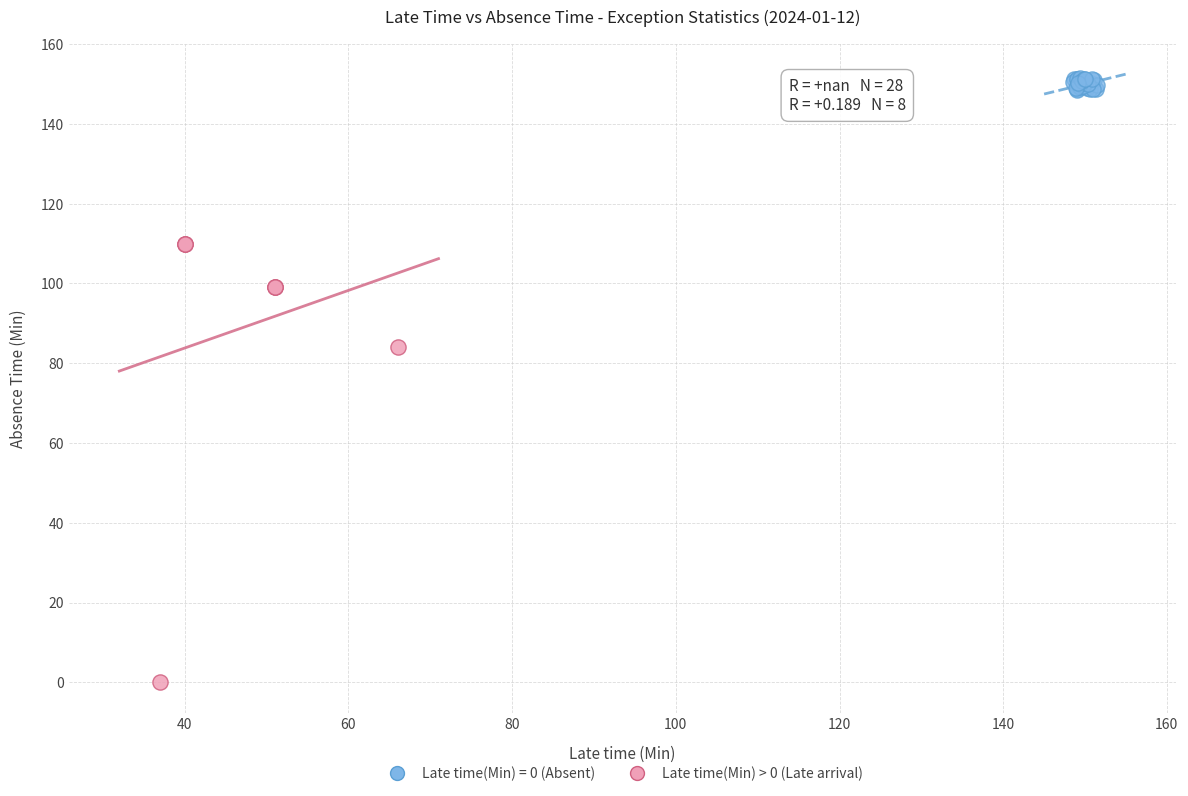

Which series has the largest Y range (max minus min)?

Late time(Min) > 0 (Late arrival)